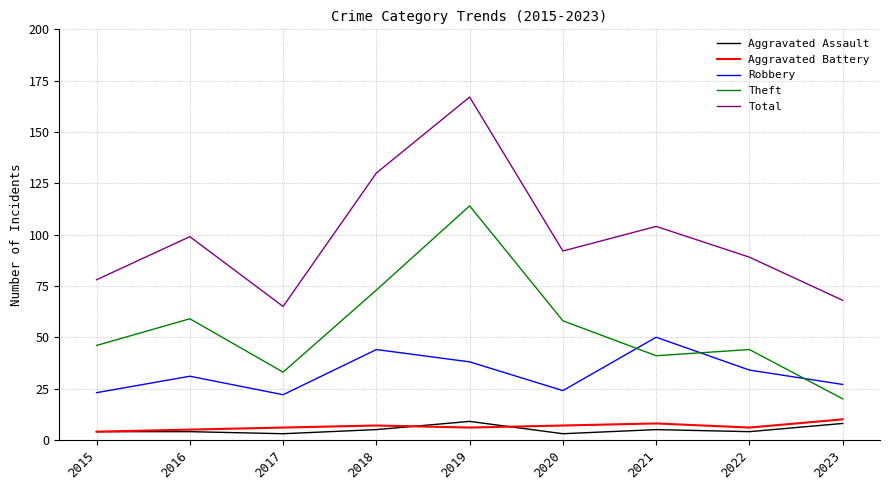

What is the difference between the second highest and minimum values in the Aggravated Battery series?

4